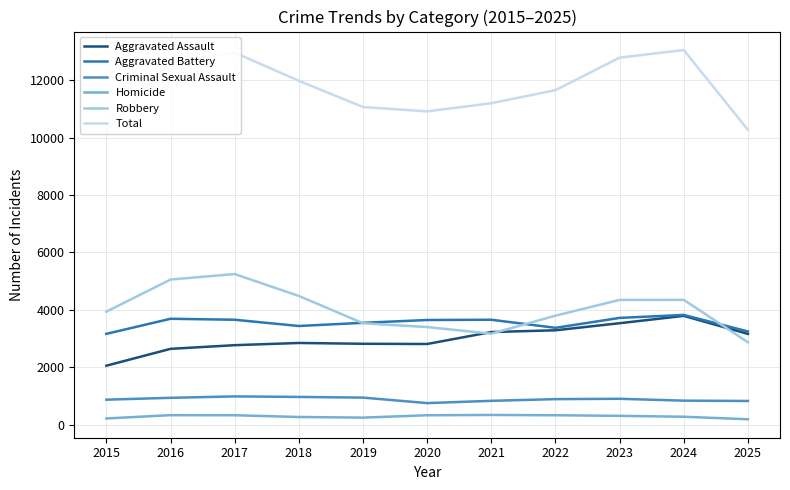

True or false: Criminal Sexual Assault and Homicide intersect in this chart.

False